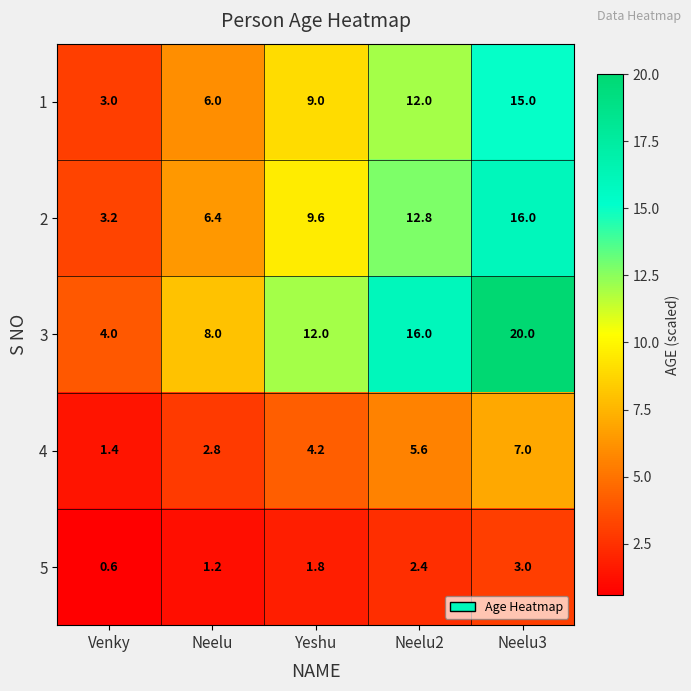

What is the sum of the 5 values at Venky and Yeshu?

2.4